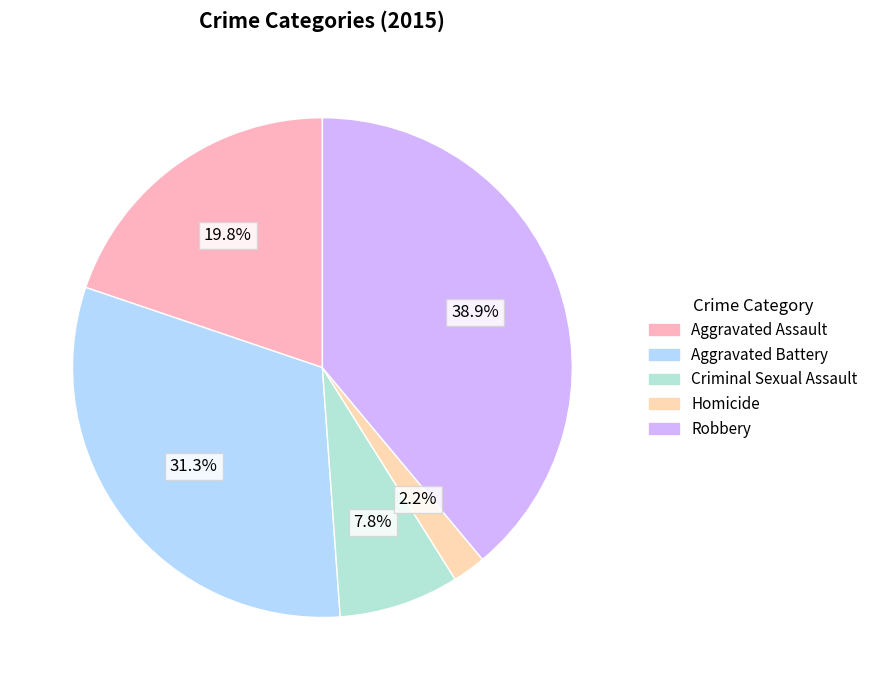

Which has a higher value, Robbery or Aggravated Assault?

Robbery